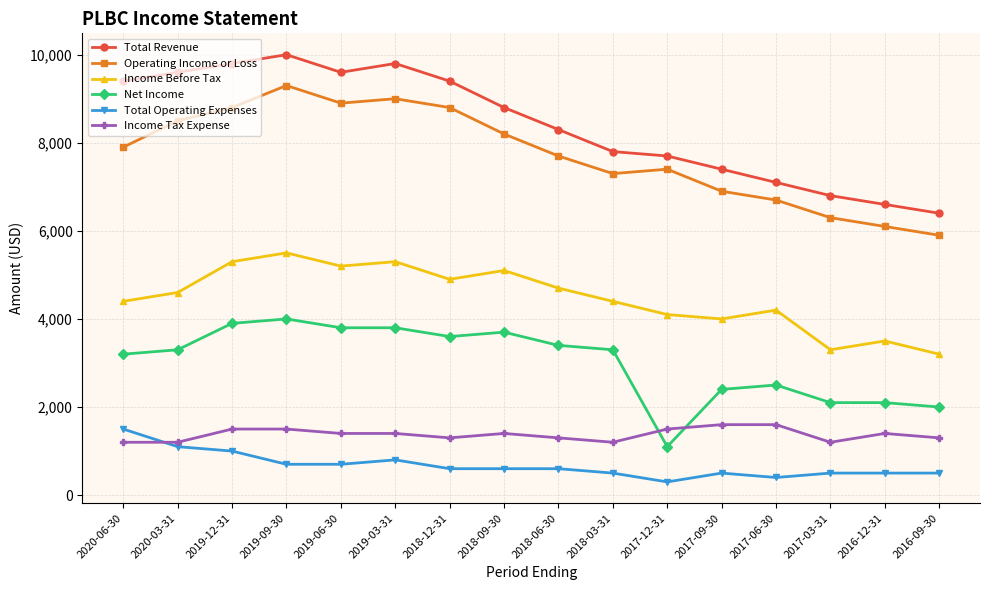

What is the minimum value shown in the chart?

300